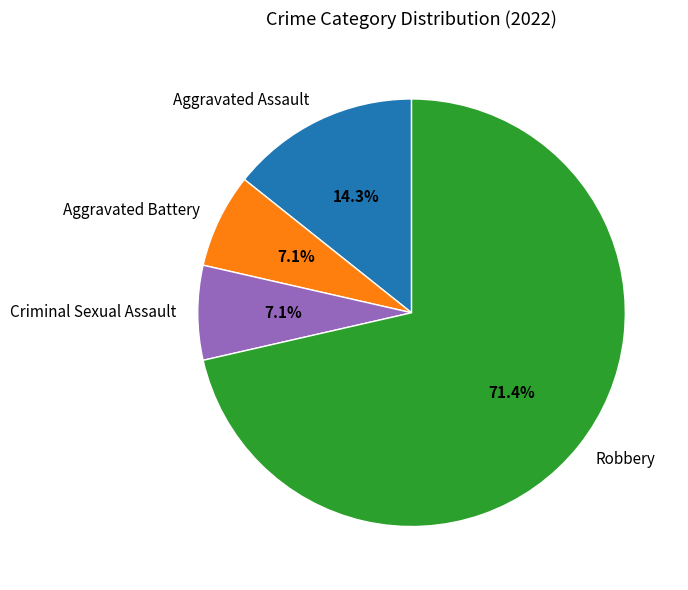

To the nearest percent, what portion does Criminal Sexual Assault represent?

7%